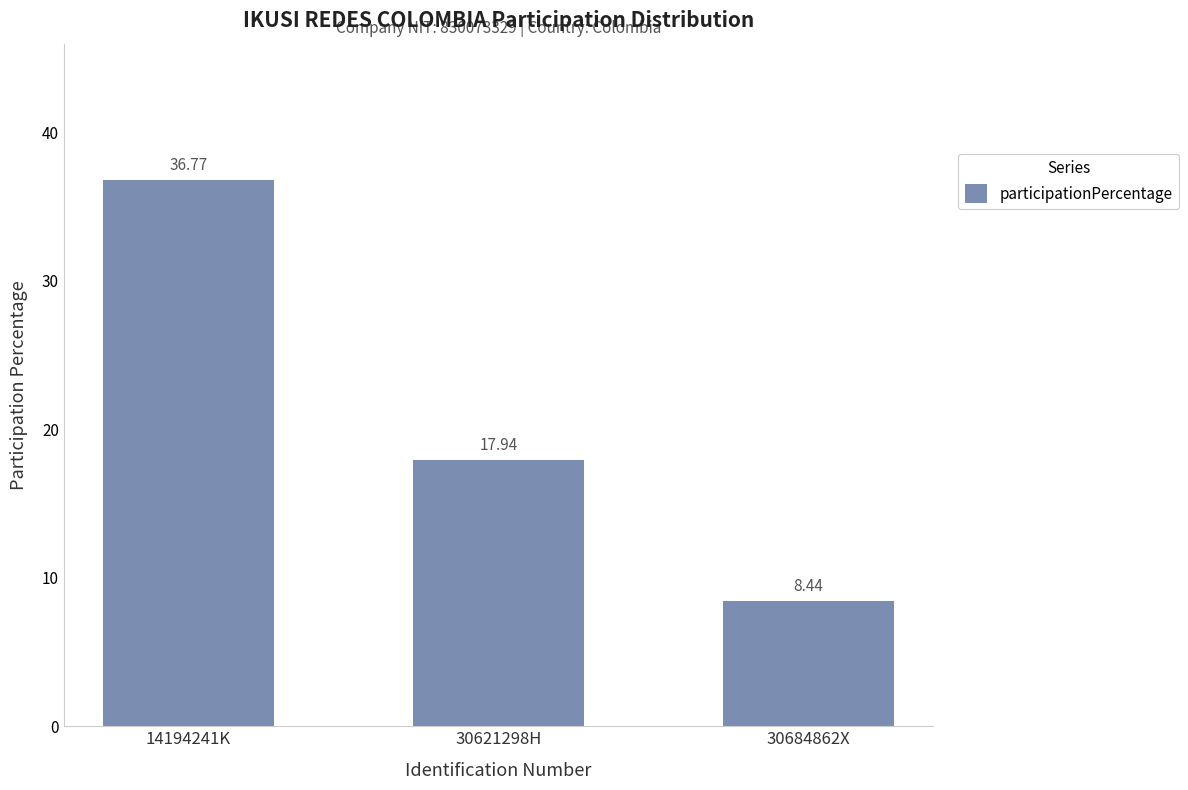

Which category has the highest value across all series?

14194241K